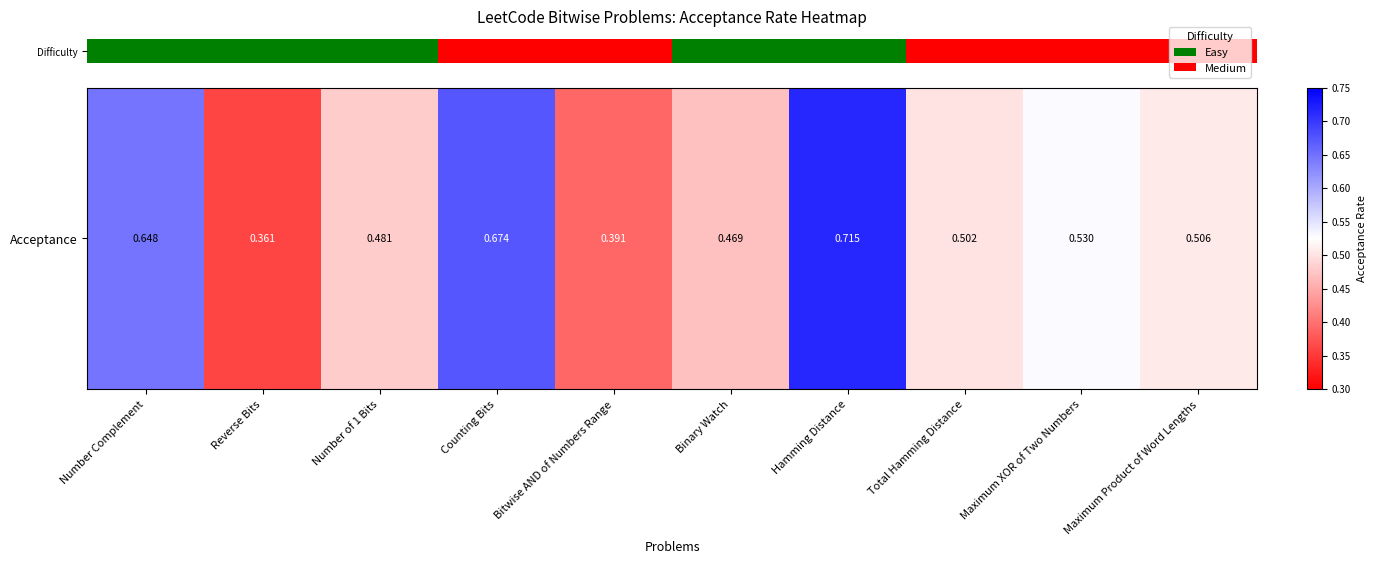

What is the difference between the values at Binary Watch and Counting Bits?

0.2